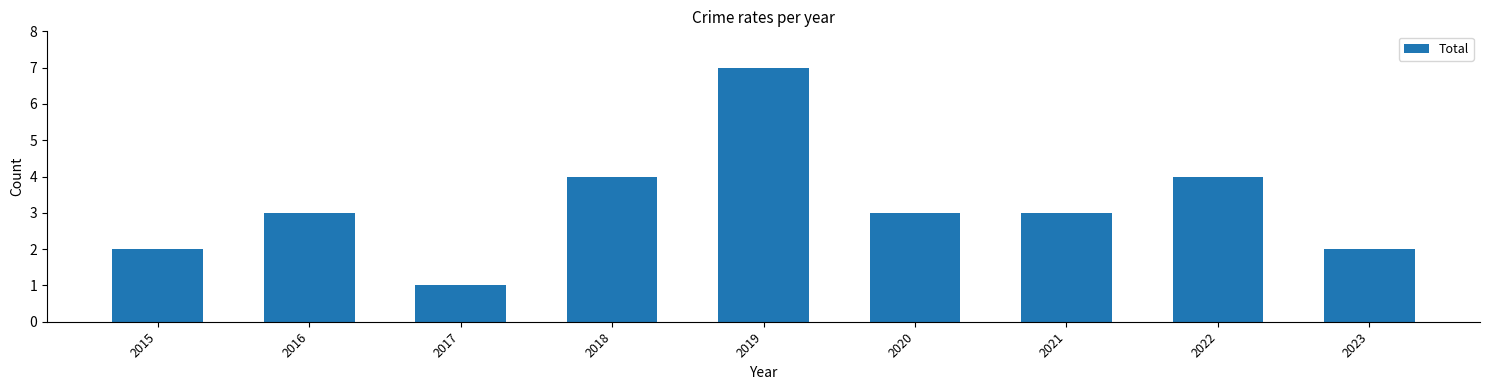

What is the approximate value at 2019?

7